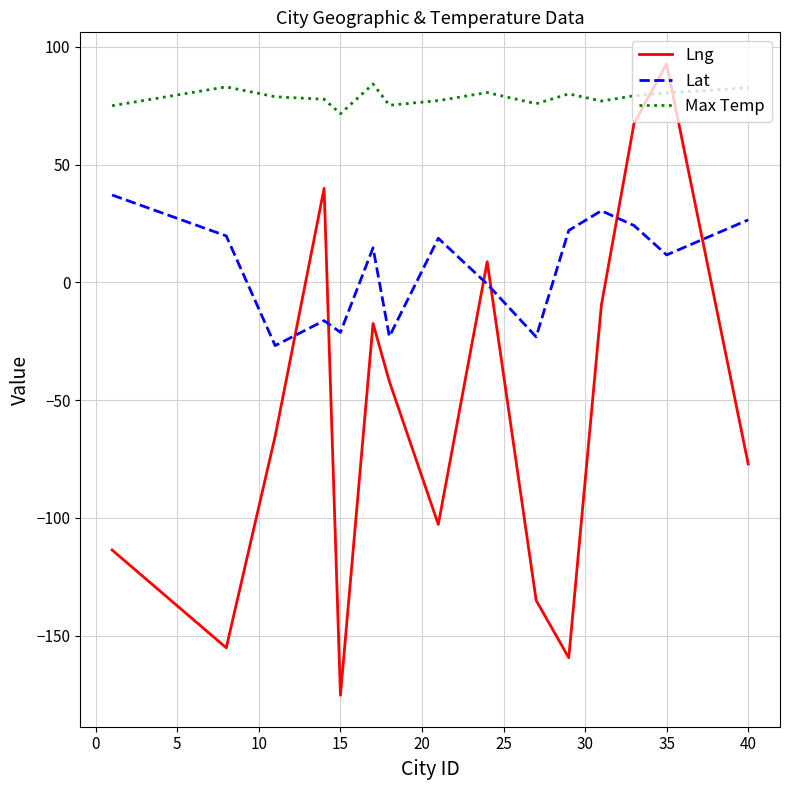

Which series ends up on top after the final intersection of Lng and Lat?

Lat